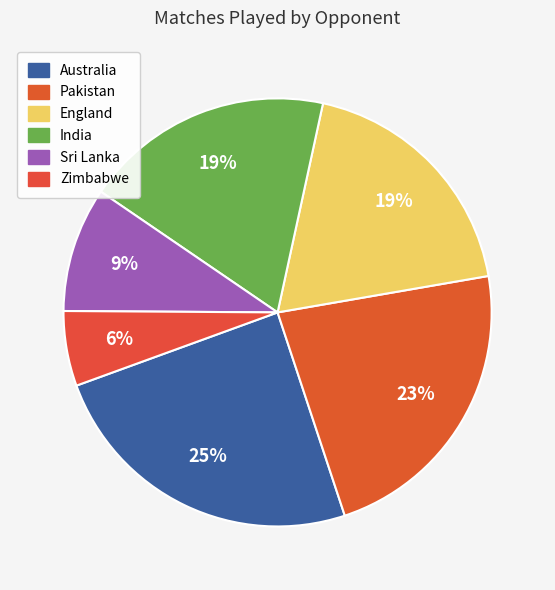

Combined, what portion of the pie is Sri Lanka and India?

28.3%